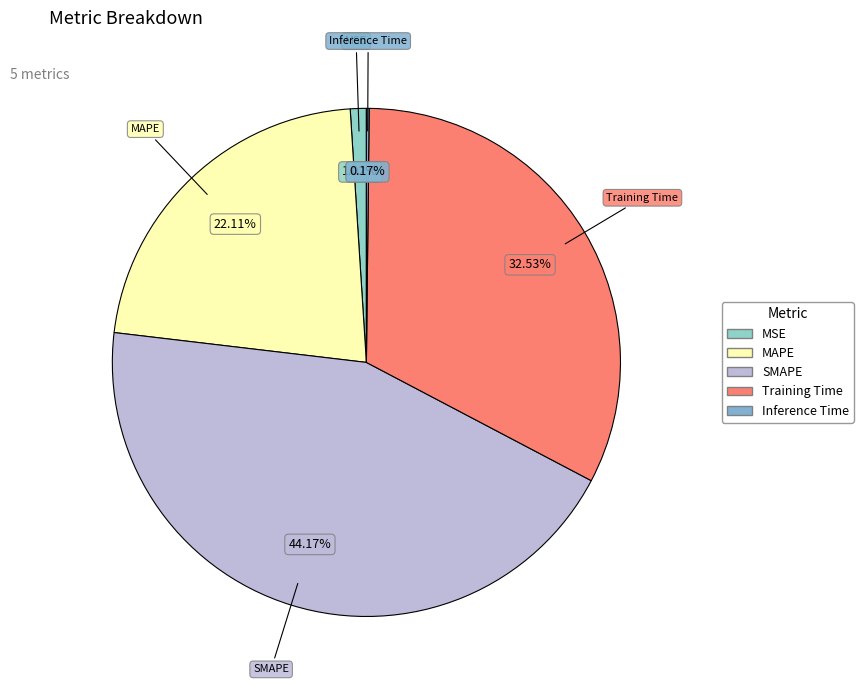

Does MSE account for over 50% of the chart?

No